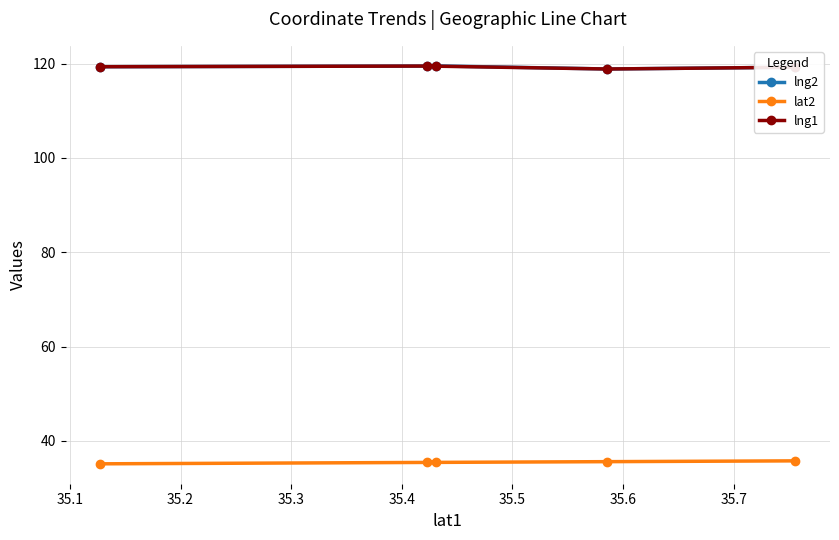

What is the lowest value of the lng2 series?

118.8